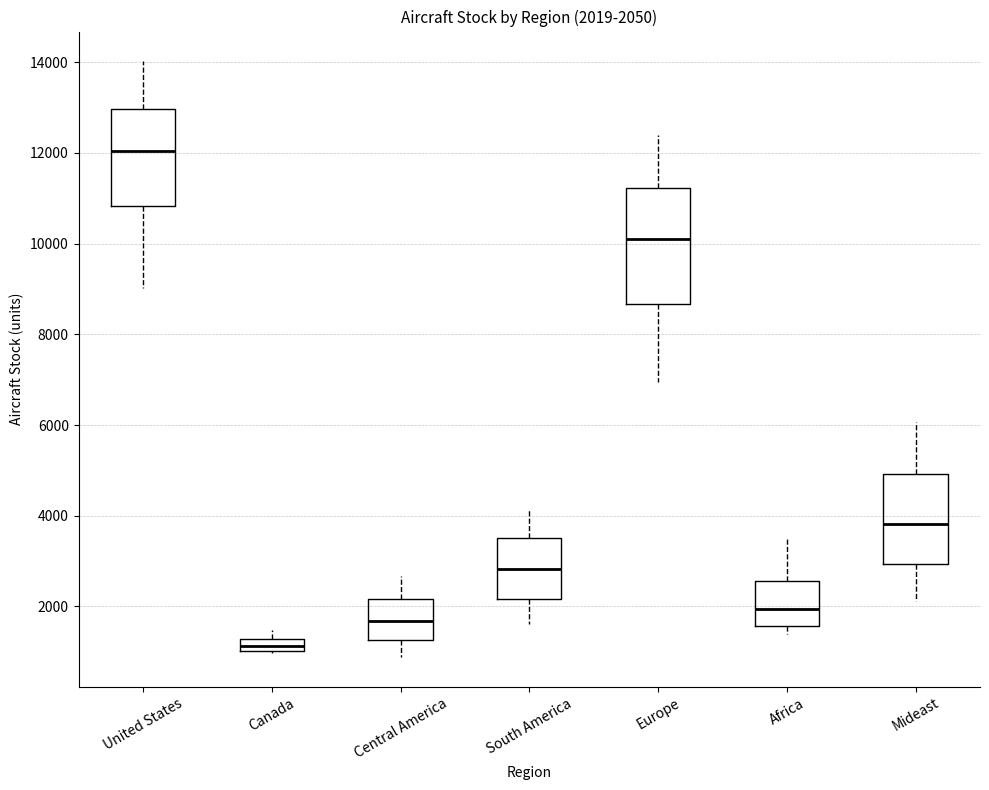

Comparing the boxes themselves (not the whiskers), which one is the tallest?

Europe